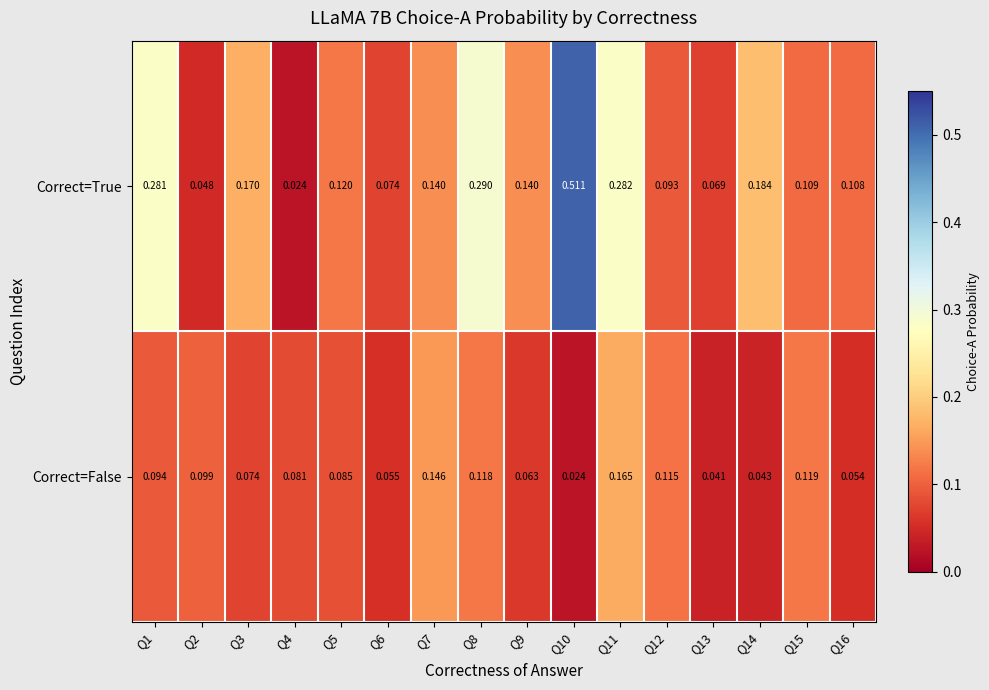

Rank the series by their maximum value, from highest to lowest.

Correct=True, Correct=False